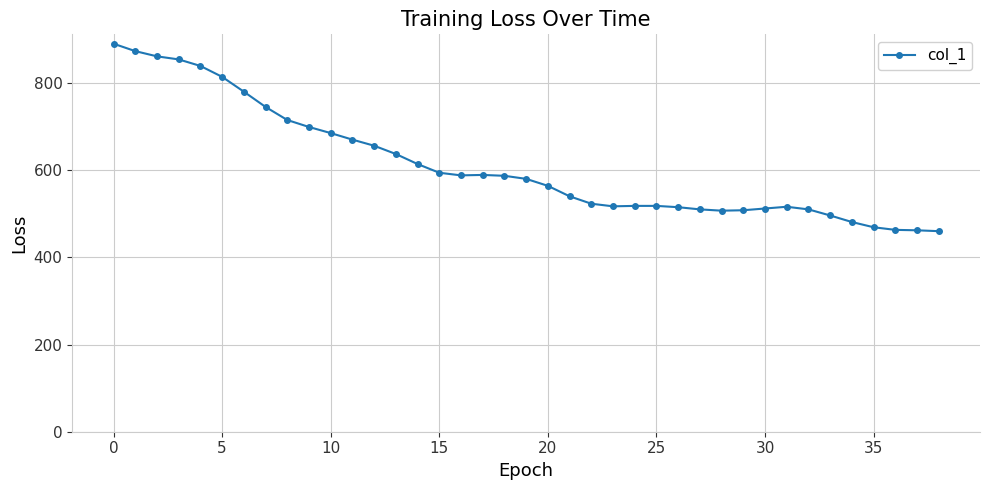

What is the difference between the maximum and minimum values?

430